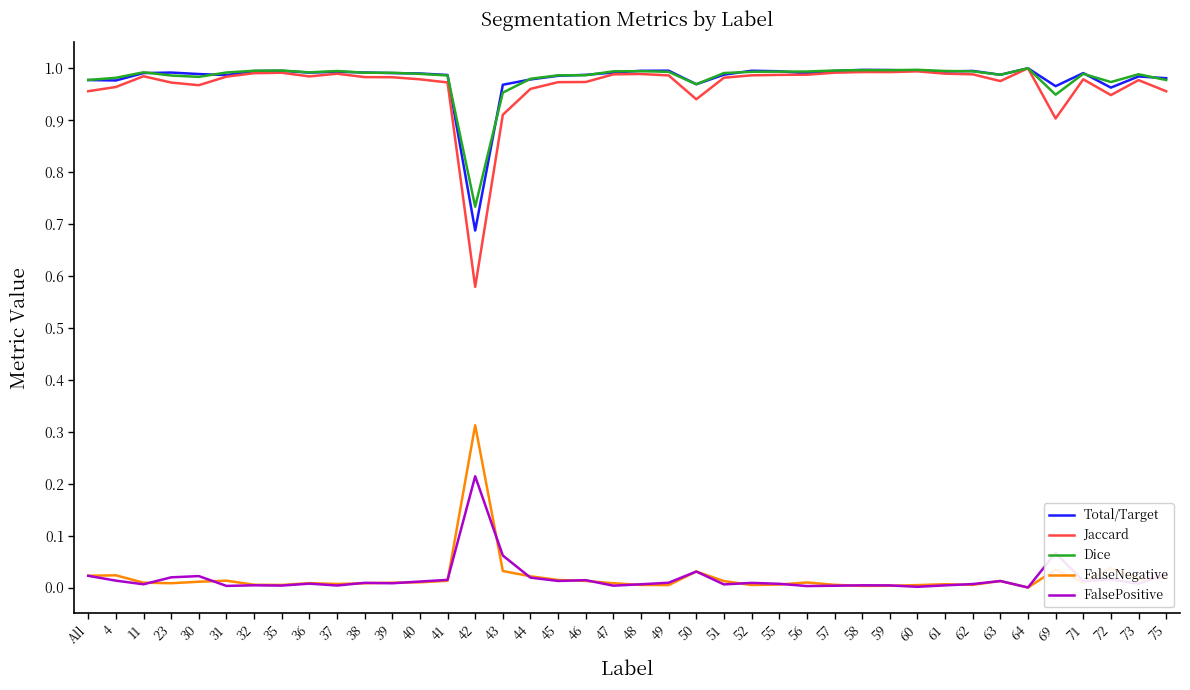

At which label is Jaccard closest to 0?

42